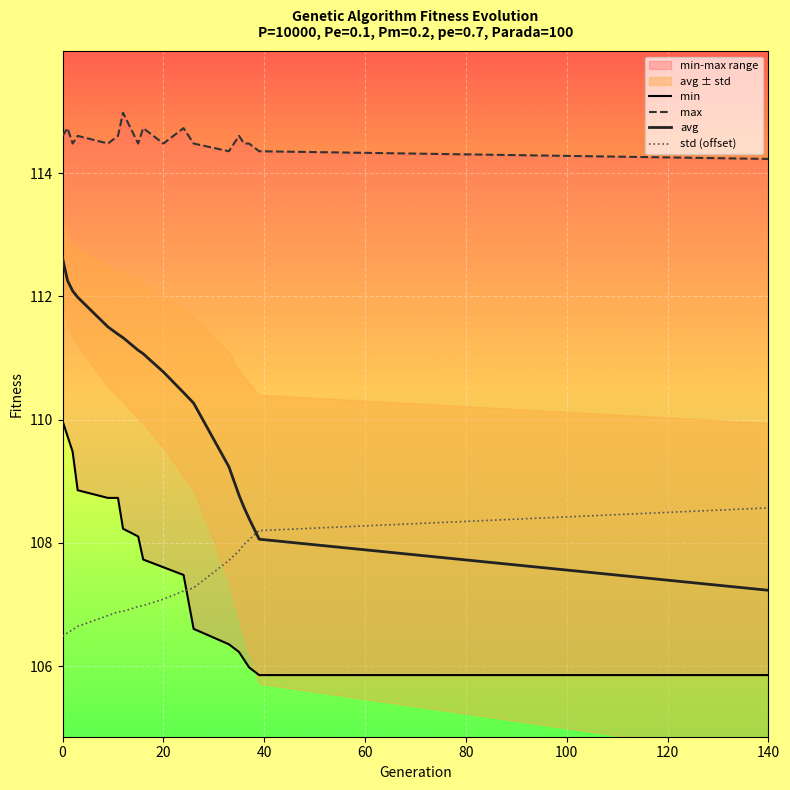

What is the lowest value of the std (offset) series?

106.5